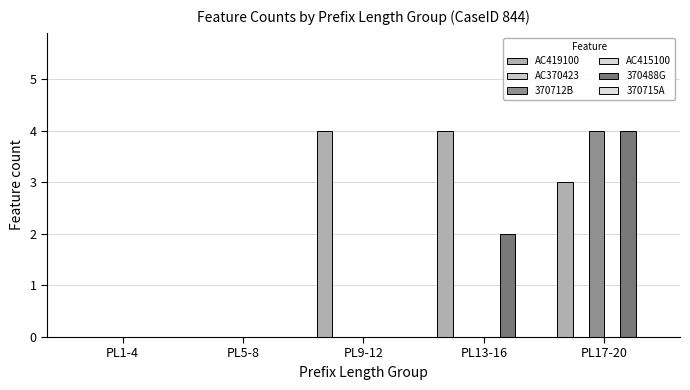

What is the label of the 3rd bar from the right?

PL9-12